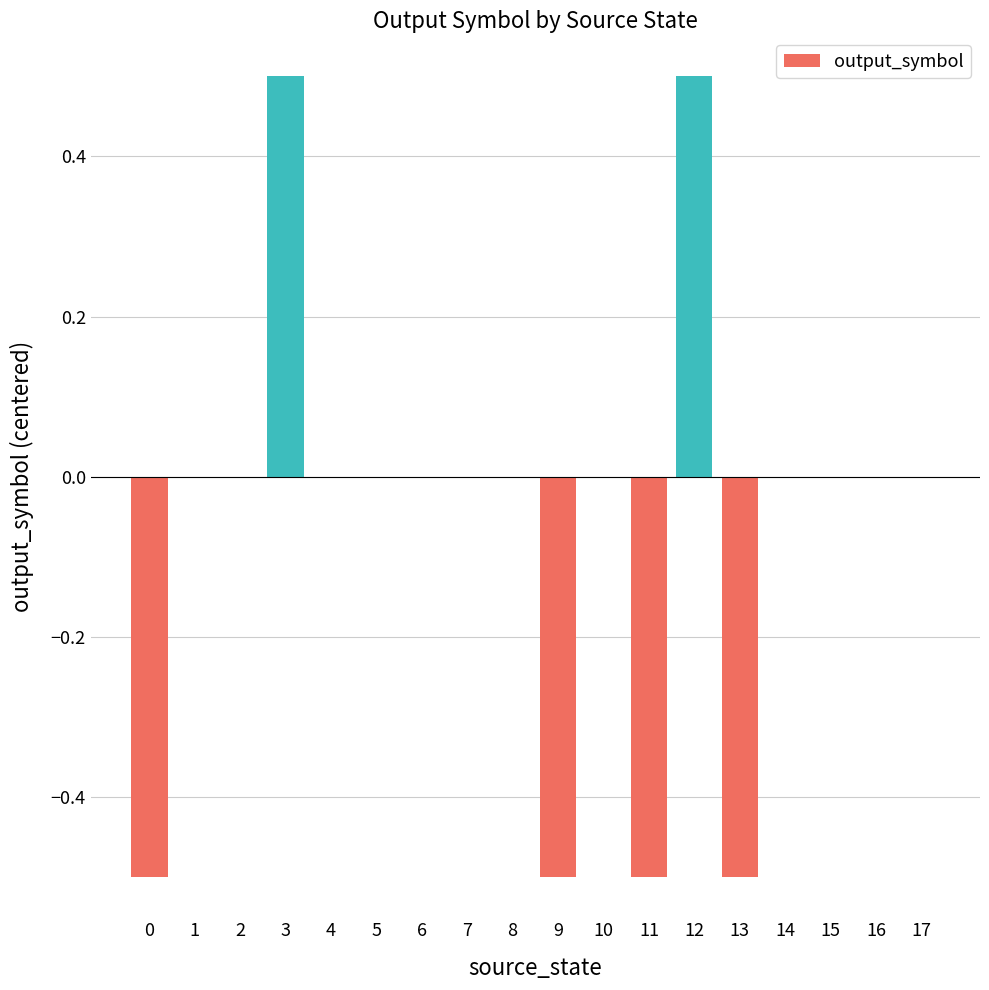

What is the sum of all values?

-1.0